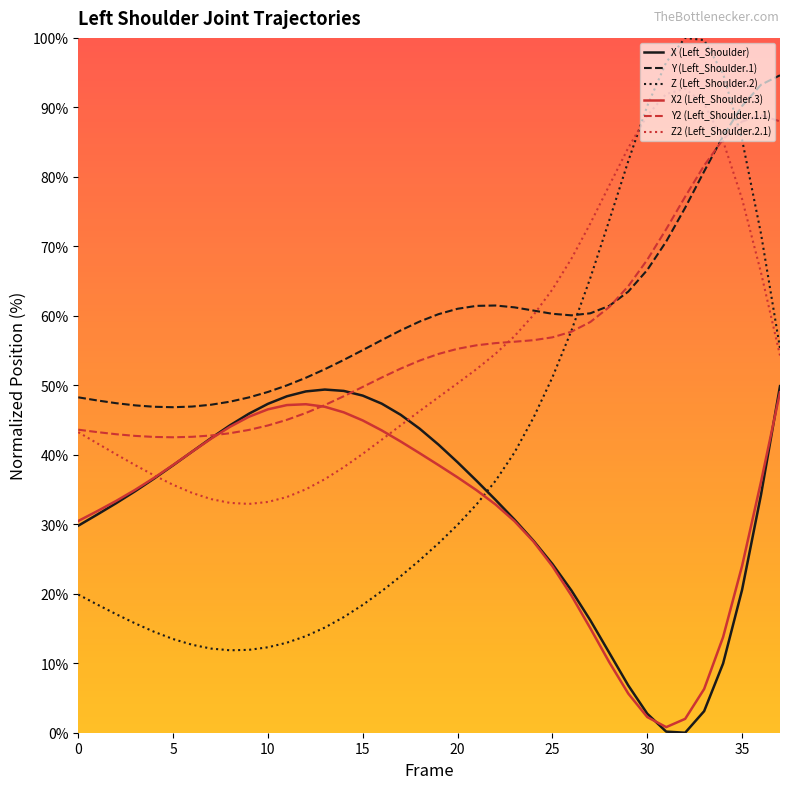

Which series has the widest spread of values?

Z (Left_Shoulder.2)